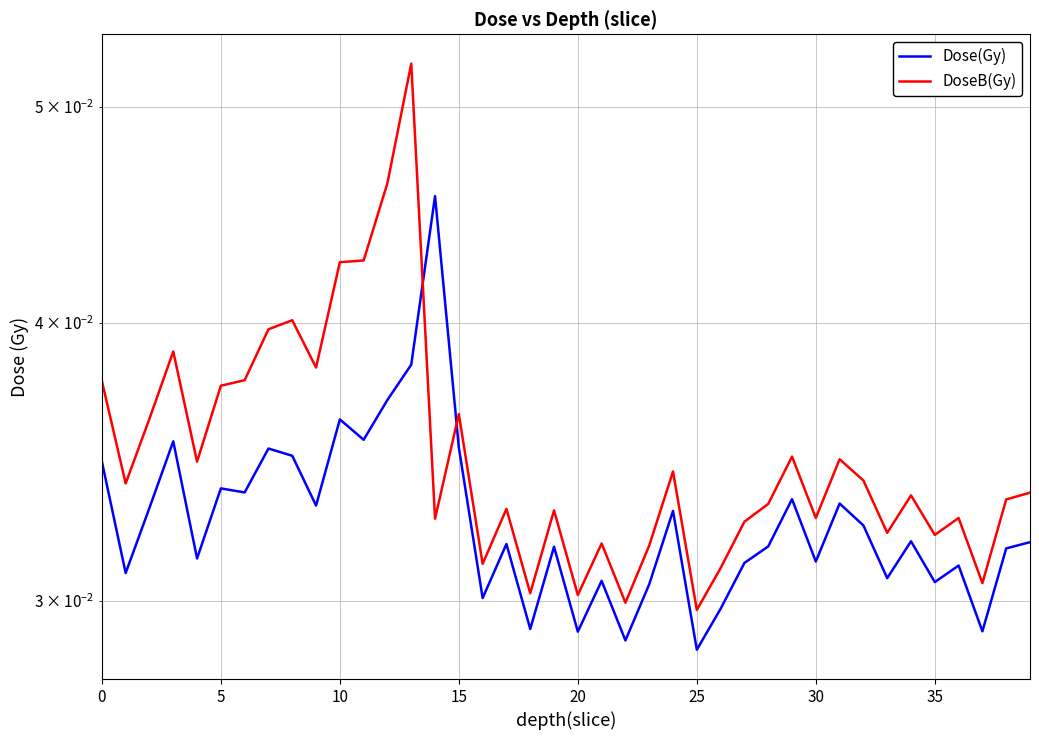

What are all the series names shown in the legend?

Dose(Gy), DoseB(Gy)